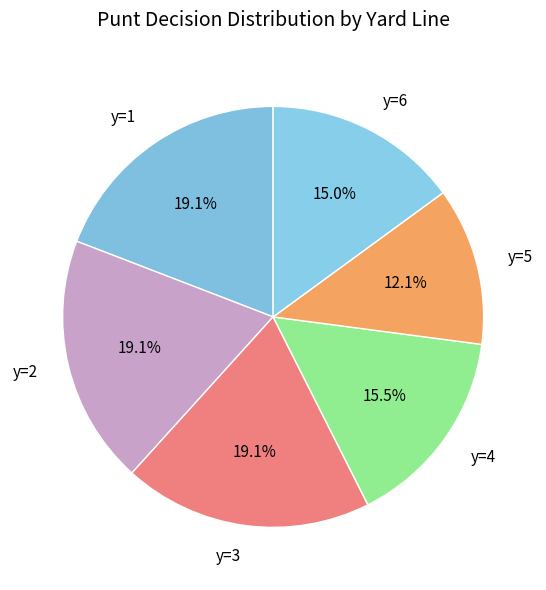

Between y=4 and y=6, which is larger?

y=4